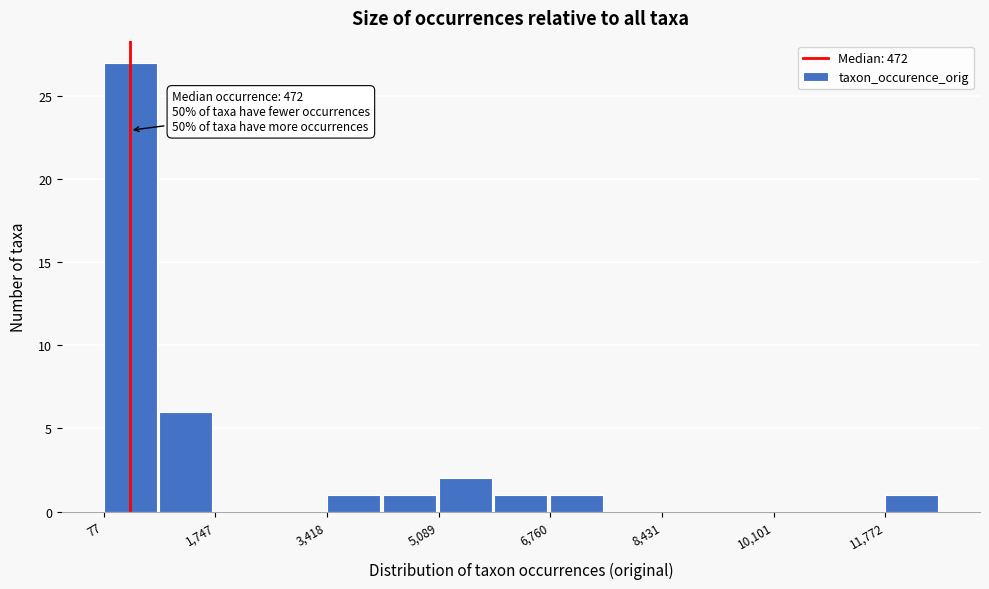

Over which range of the x-axis is the bar tallest?

0 to 1000